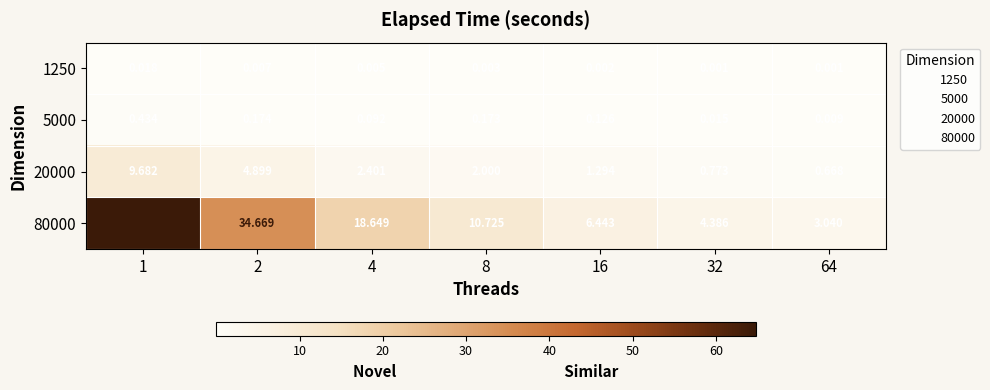

Is the value of 5000 at 16 greater than the value of 20000 at 1?

No